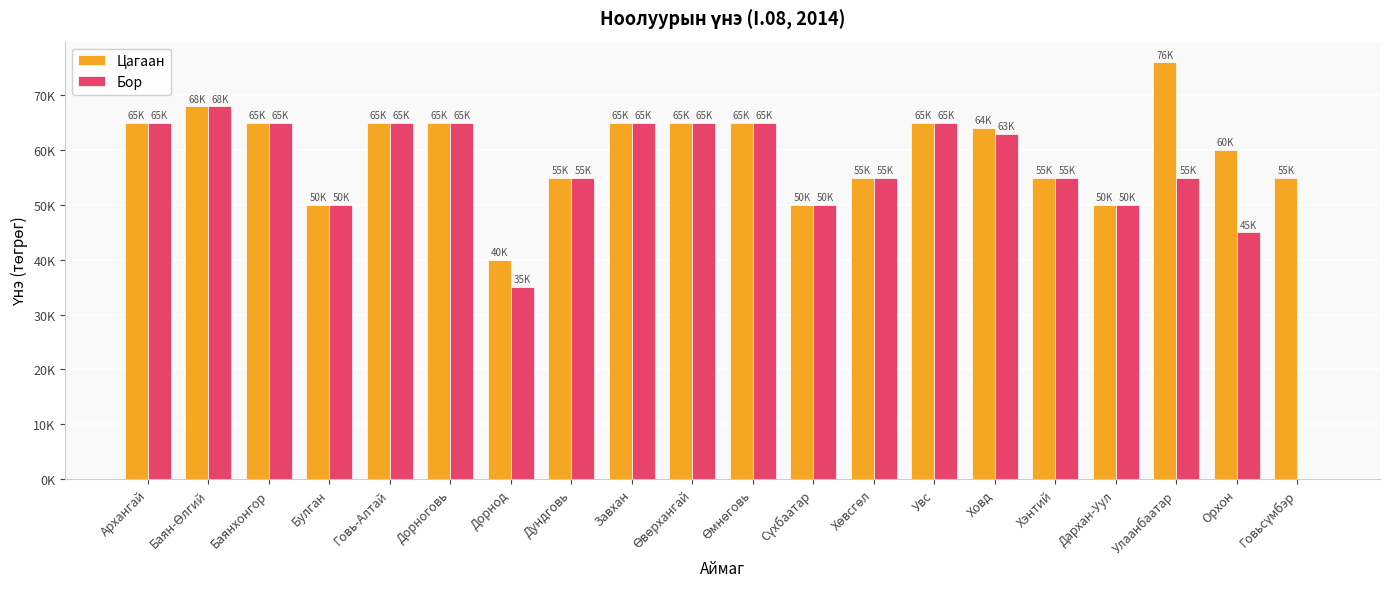

At which label does Бор first exceed 63000?

Архангай